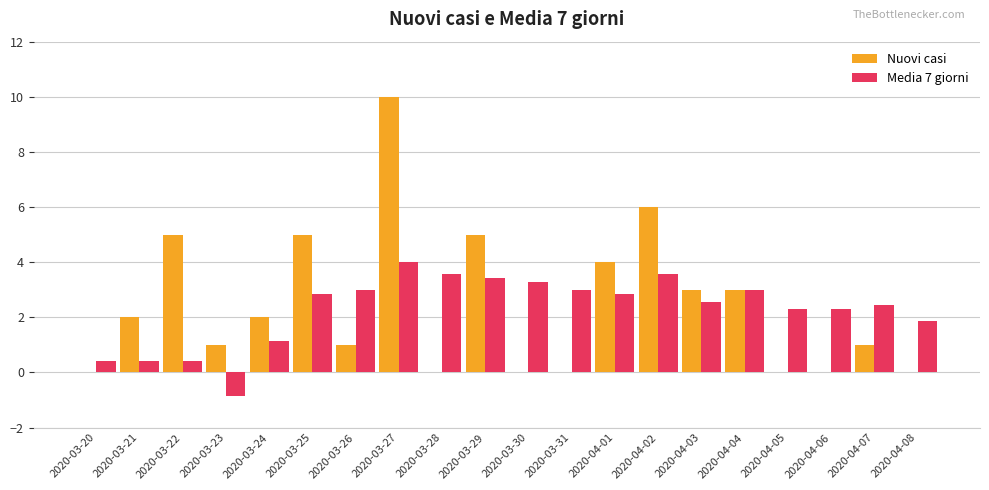

Reading left to right, extract all data points from this chart.

Nuovi casi: 0.0	2.0	5.0	1.0	2.0	5.0	1.0	10.0	0.0	5.0	0.0	0.0	4.0	6.0	3.0	3.0	0.0	0.0	1.0	0.0
Media 7 giorni: 0.4	0.4	0.4	-0.9	1.1	2.9	3.0	4.0	3.6	3.4	3.3	3.0	2.9	3.6	2.6	3.0	2.3	2.3	2.4	1.9